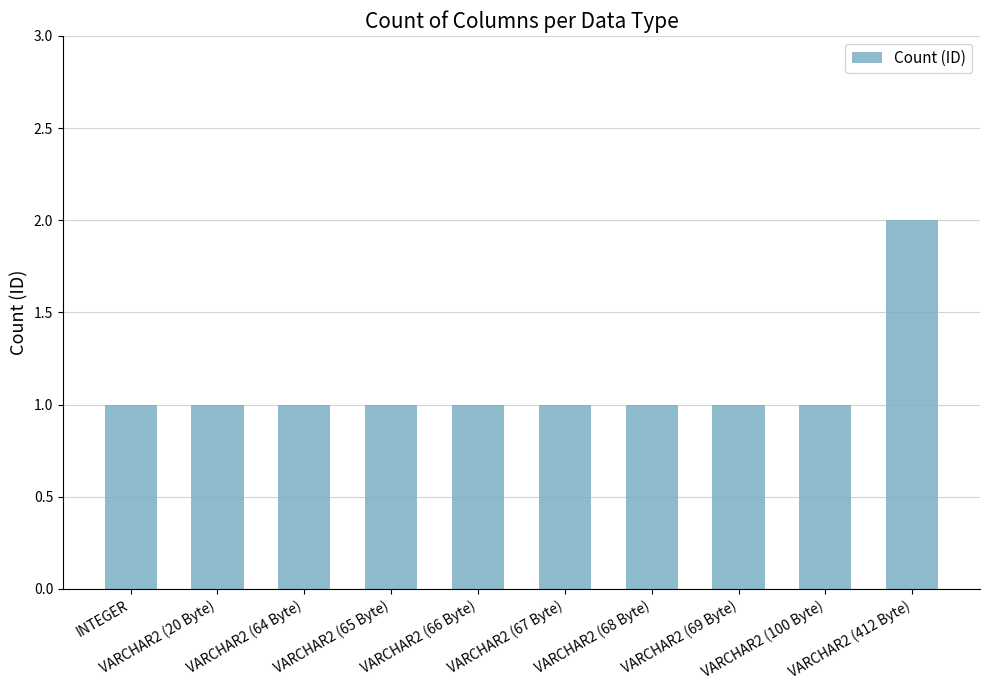

At which category does the chart reach its peak across all series?

VARCHAR2 (412 Byte)